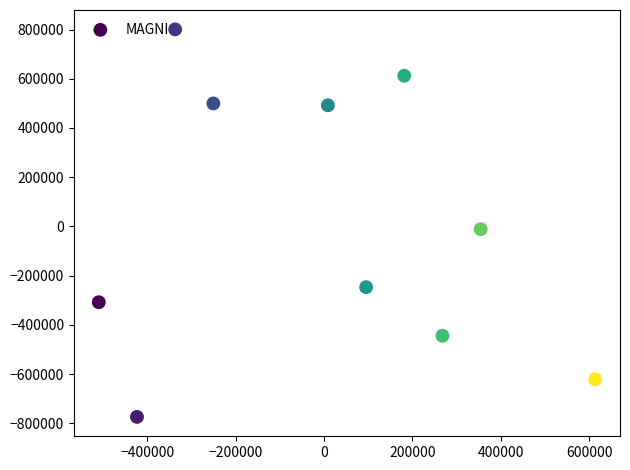

What is the range of Y values (max minus min)?

1574500